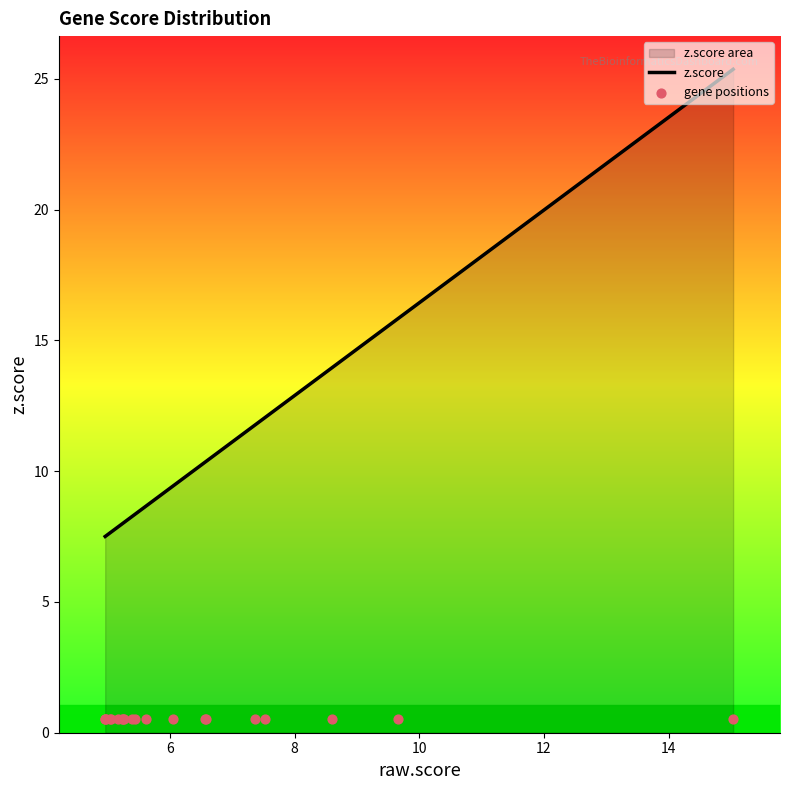

Which series contains the lowest Y value?

gene positions